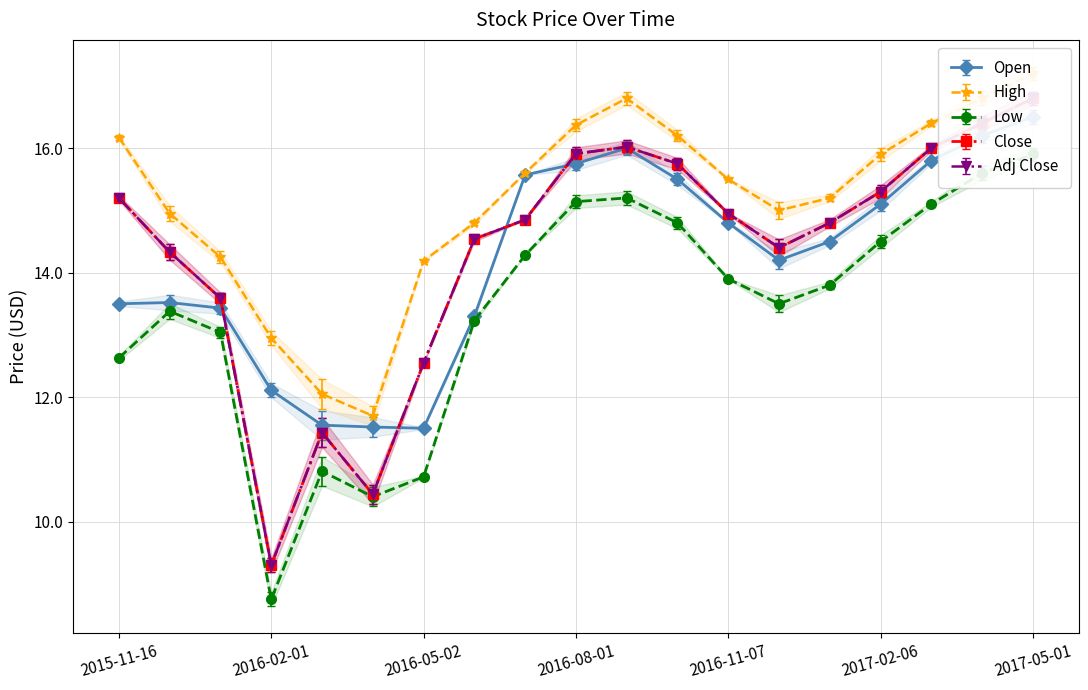

Which label corresponds to the largest value in the chart?

2017-05-01